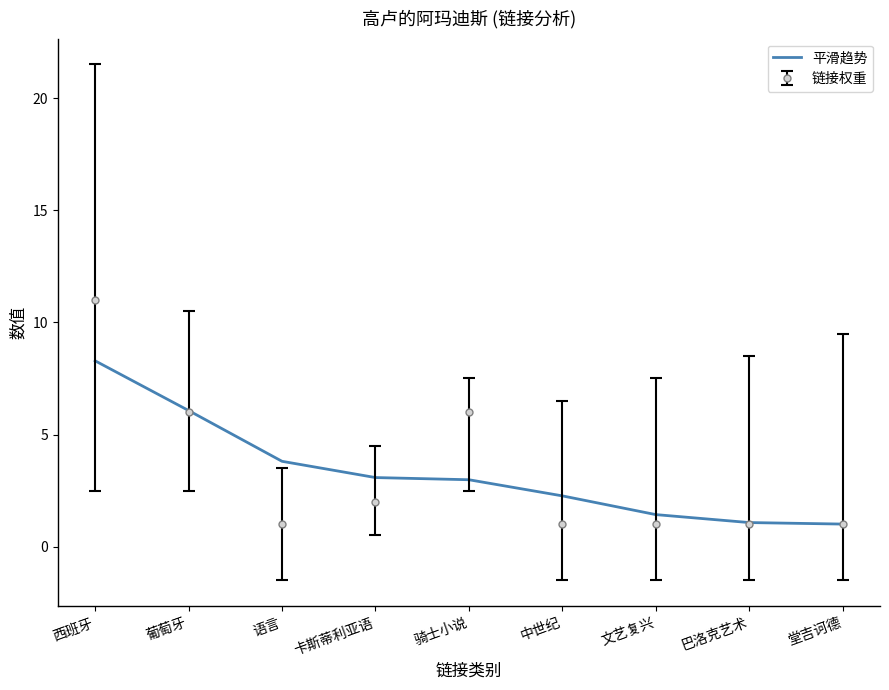

What position from the right is 巴洛克艺术?

2